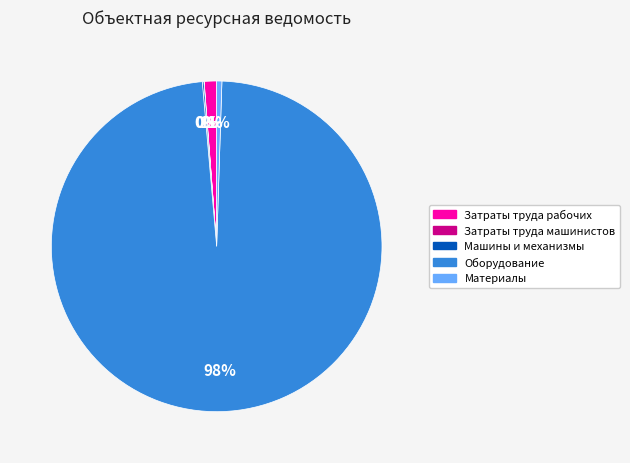

To the nearest percent, what portion does Затраты труда рабочих represent?

1%